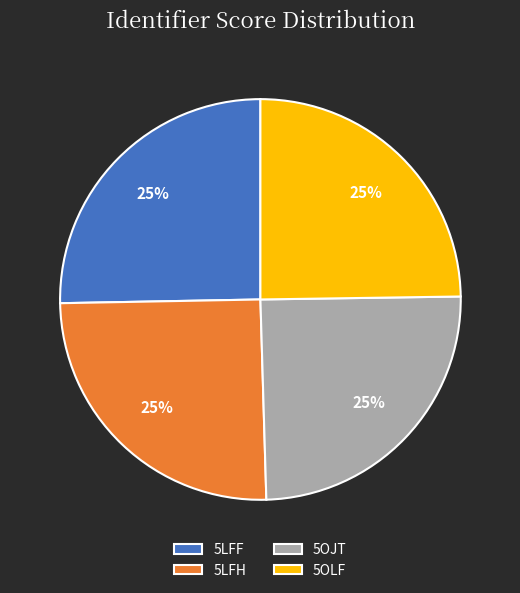

Does any single category account for the majority?

No